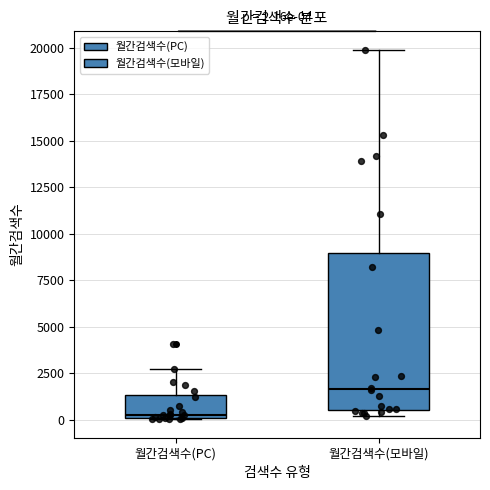

Which box is the tallest, from its lower edge to its upper edge?

월간검색수(모바일)